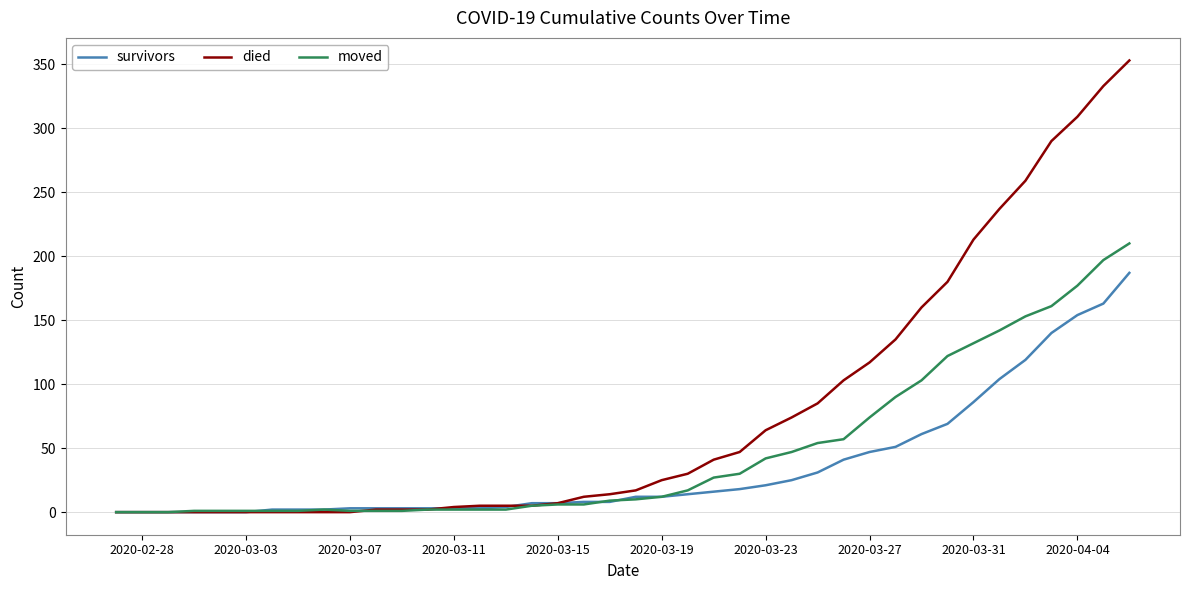

Which series has the widest spread of values?

died